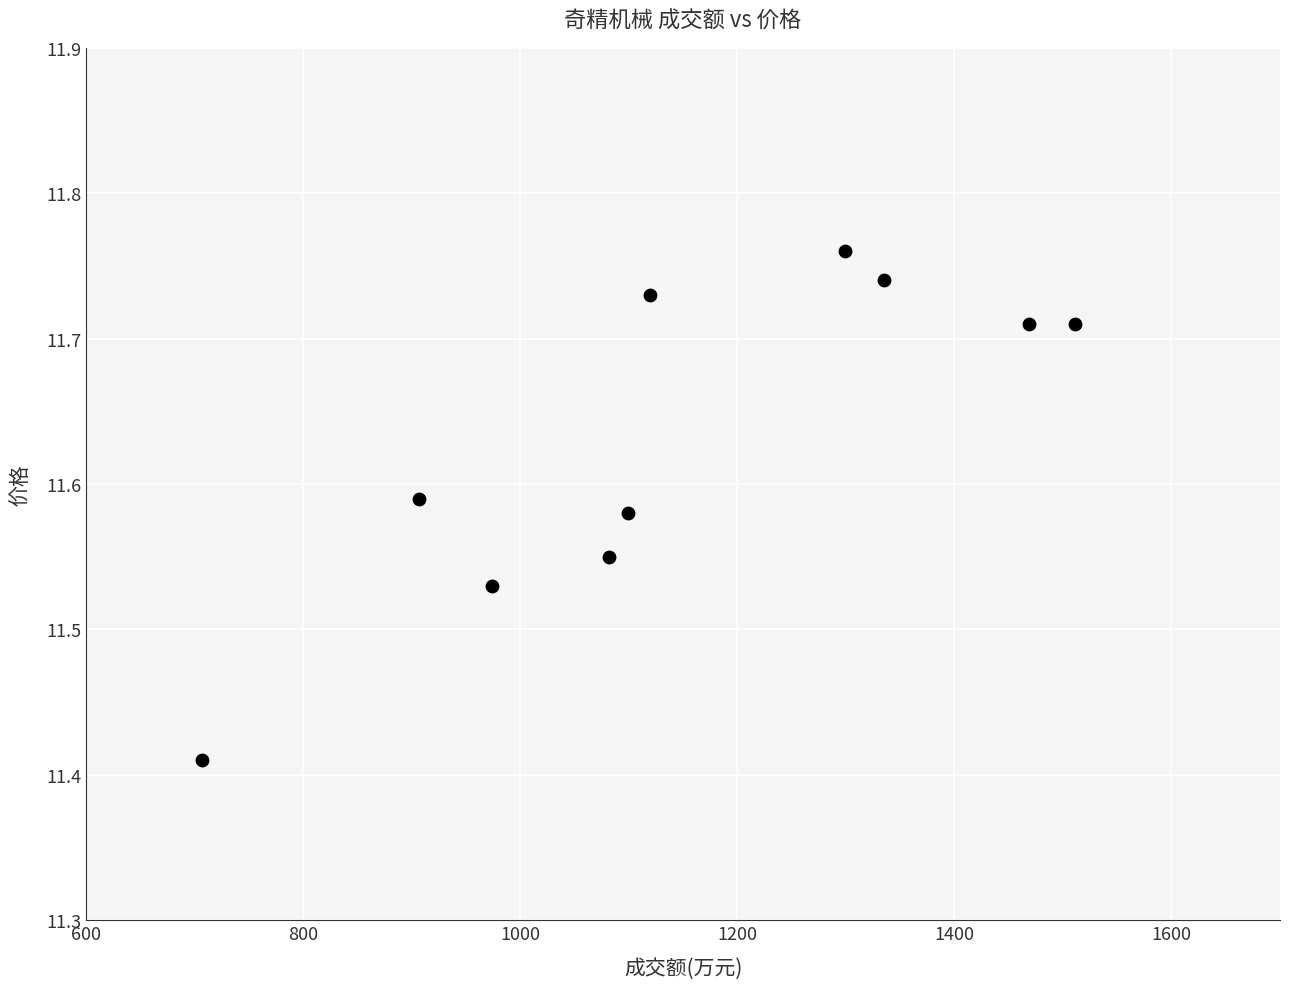

What is the range of X values (max minus min)?

804.0